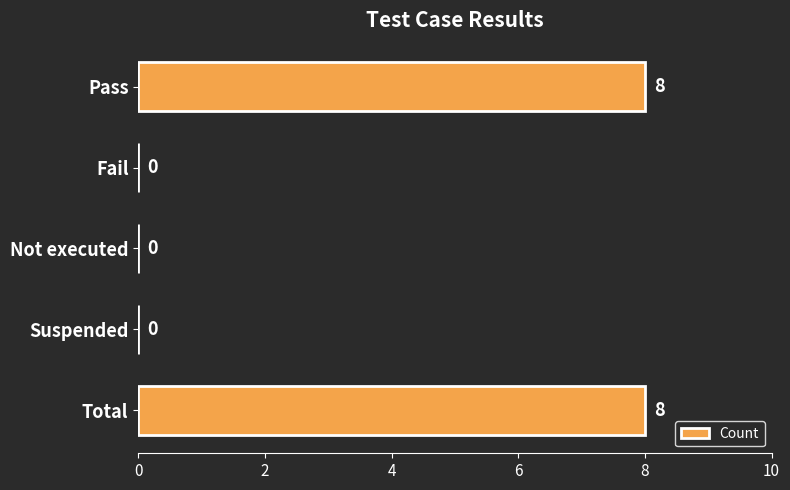

How many values are between 0 and 8?

5